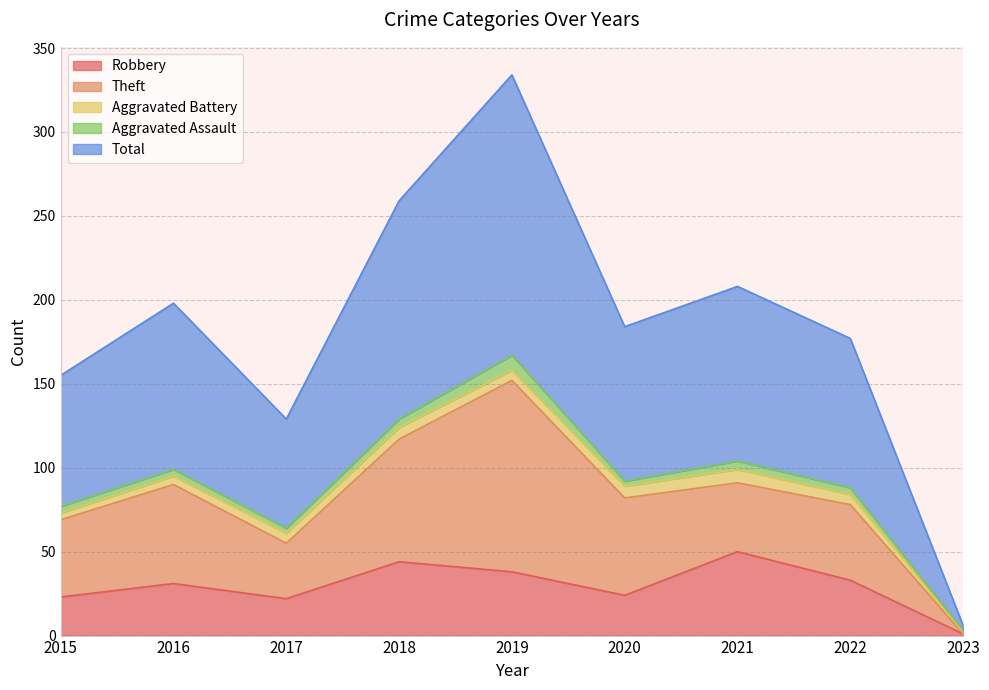

True or false: Robbery and Aggravated Assault cross at least once.

False